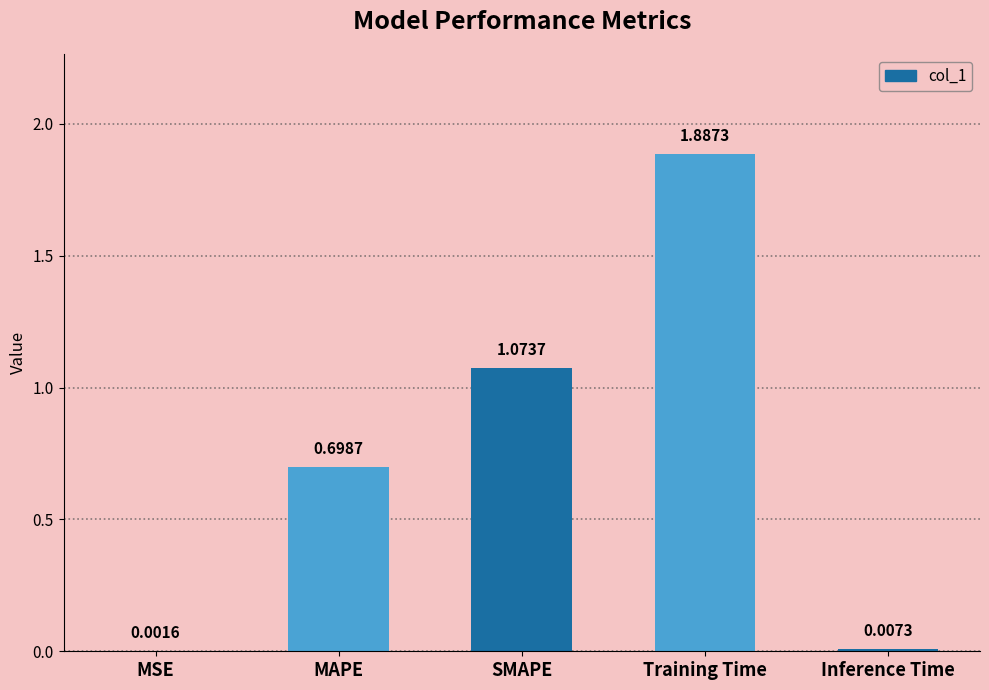

What is the sum of the values at MAPE and Inference Time?

0.7